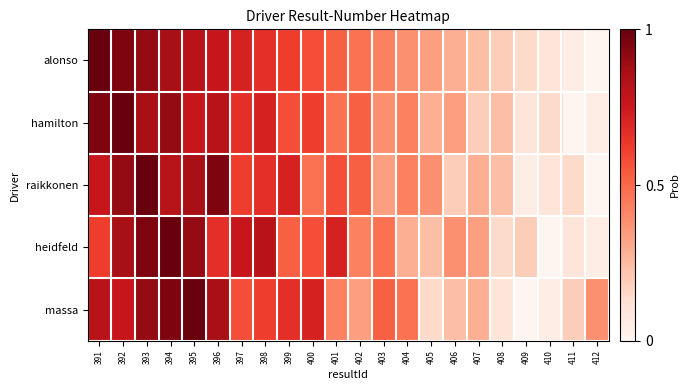

At which category is the sum across all series the highest?

393